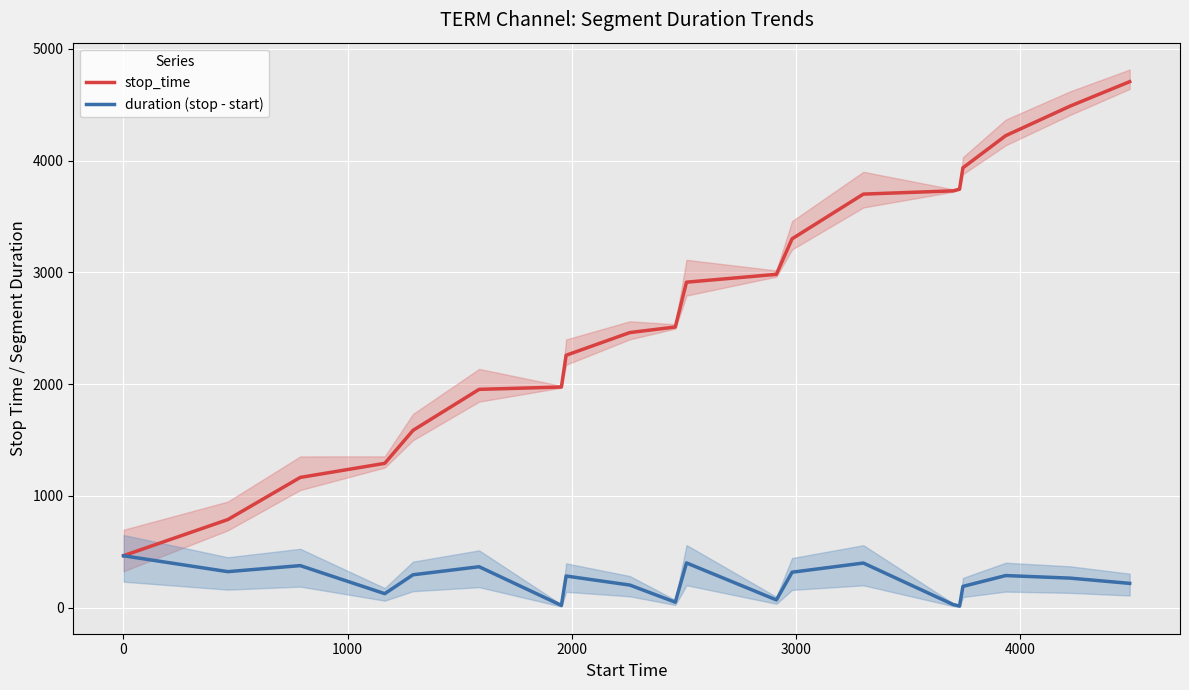

True or false: stop_time has more than 2 interior local peaks.

False